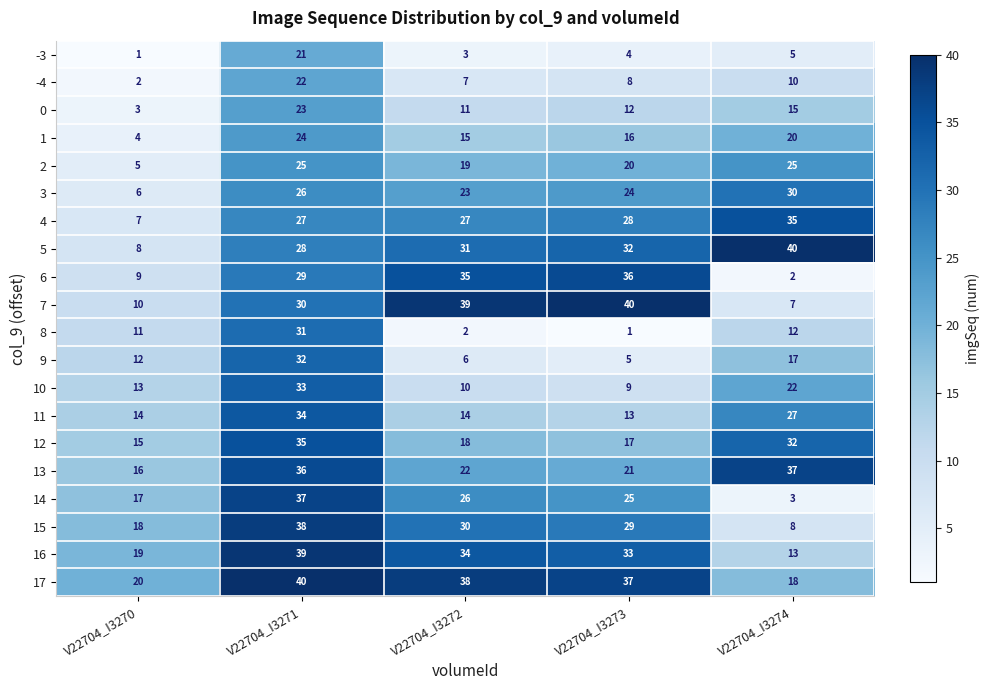

True or false: 4 has a value of 7 at V22704_I3270.

True